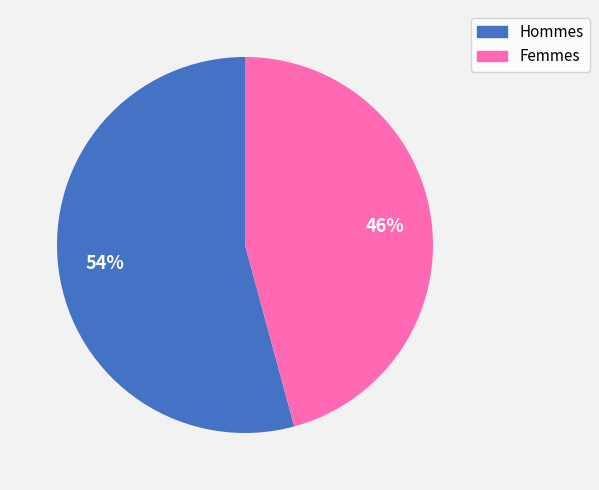

To the nearest percent, what is the average slice percentage?

50%